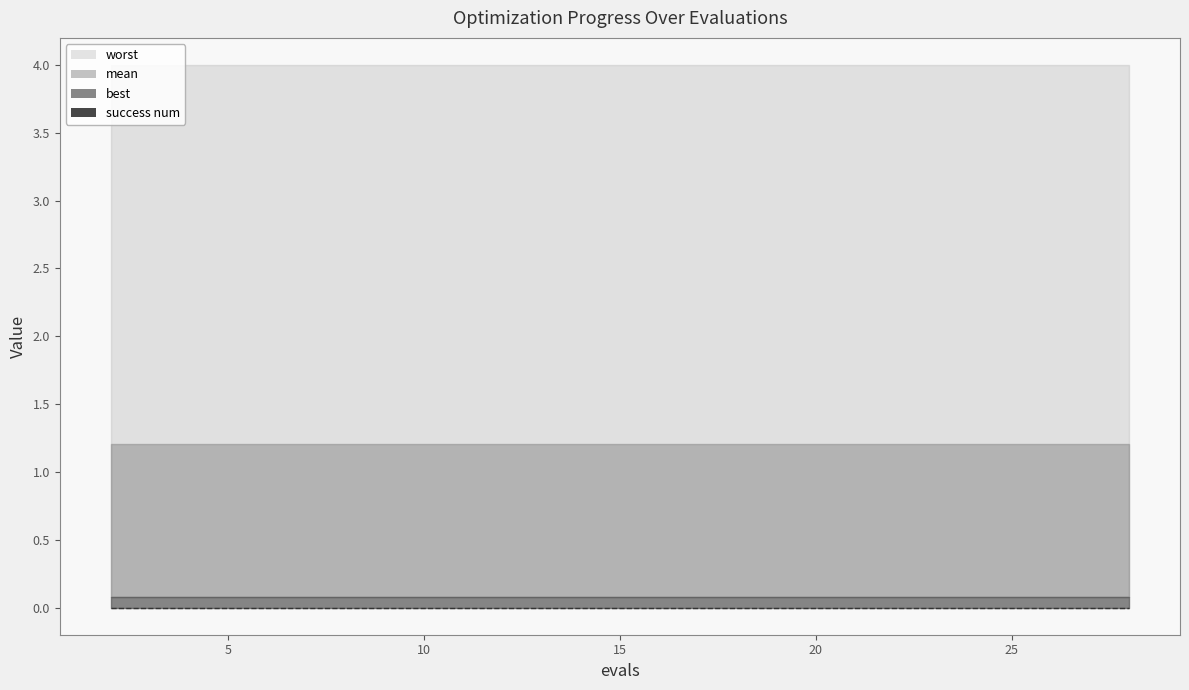

Reading right to left, list all the values displayed in this chart.

mean: 1.2	1.2	1.2	1.2	1.2	1.2	1.2	1.2	1.2	1.2	1.2	1.2	1.2	1.2	1.2
best: 0.1	0.1	0.1	0.1	0.1	0.1	0.1	0.1	0.1	0.1	0.1	0.1	0.1	0.1	0.1
worst: 4.0	4.0	4.0	4.0	4.0	4.0	4.0	4.0	4.0	4.0	4.0	4.0	4.0	4.0	4.0
success num: 0.0	0.0	0.0	0.0	0.0	0.0	0.0	0.0	0.0	0.0	0.0	0.0	0.0	0.0	0.0